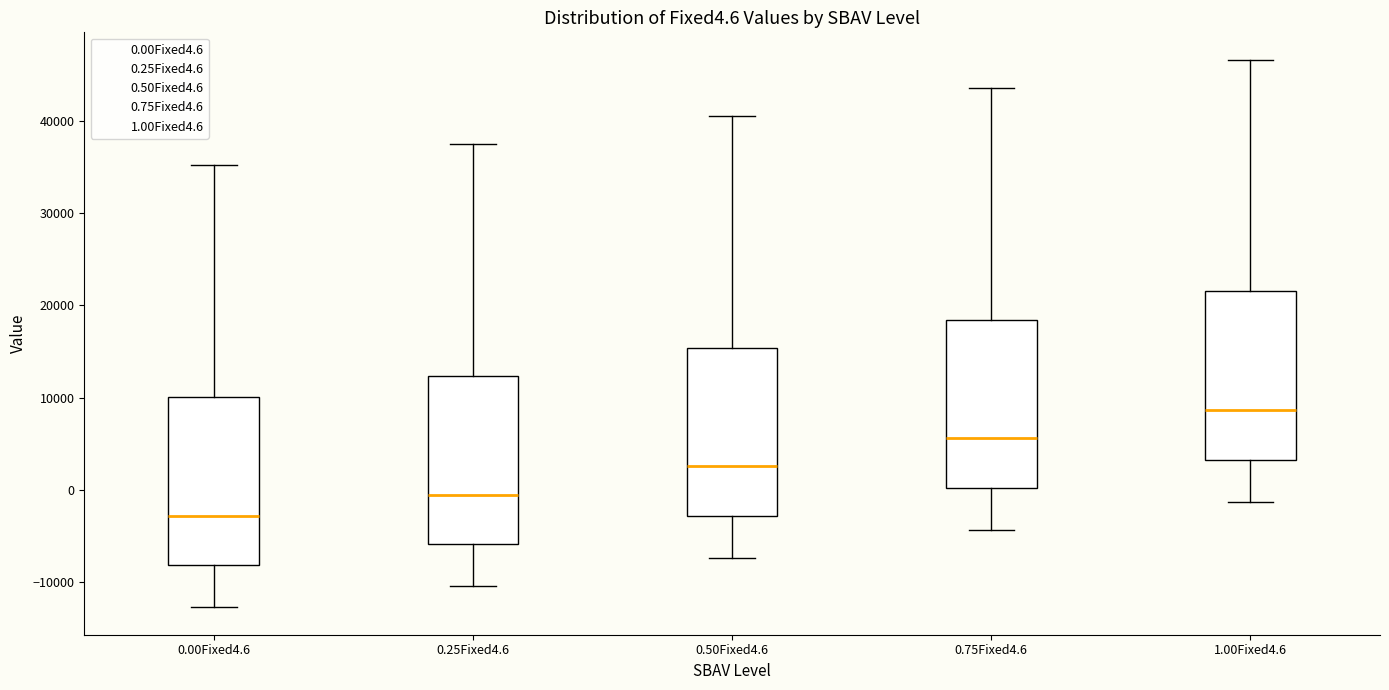

Reading left to right, read every box against the y-axis: the position of its median line, the range the box covers, and the ends of its whiskers. The values are not printed on the chart, so give them approximately, as read against the axis.

0.00Fixed4.6: median -3000, box -8000 to 10000, whiskers -13000 to 35000
0.25Fixed4.6: median 0, box -6000 to 12000, whiskers -10000 to 37000
0.50Fixed4.6: median 3000, box -3000 to 15000, whiskers -7000 to 40000
0.75Fixed4.6: median 6000, box 0 to 18000, whiskers -4000 to 44000
1.00Fixed4.6: median 9000, box 3000 to 22000, whiskers -1000 to 47000